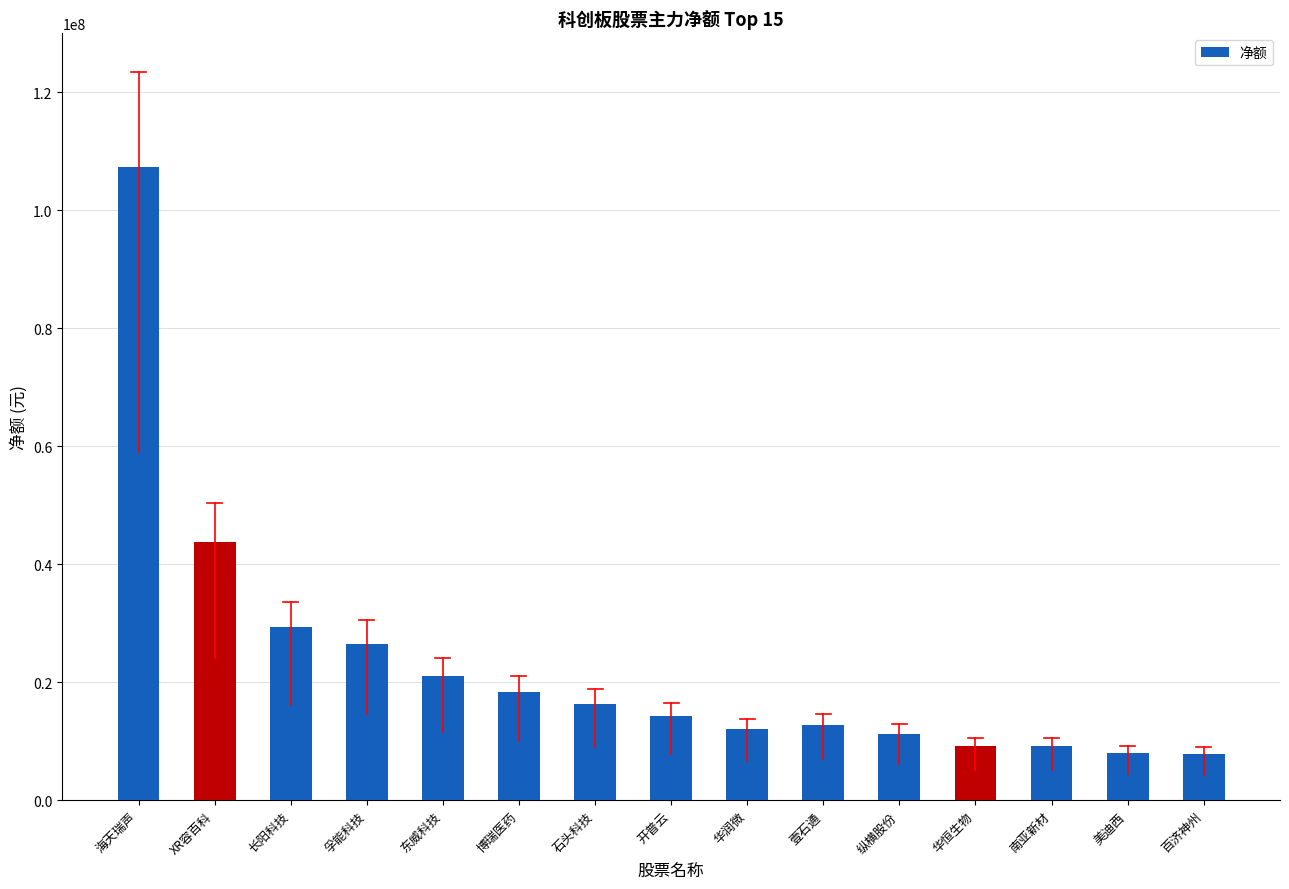

How many bars are there in total?

15